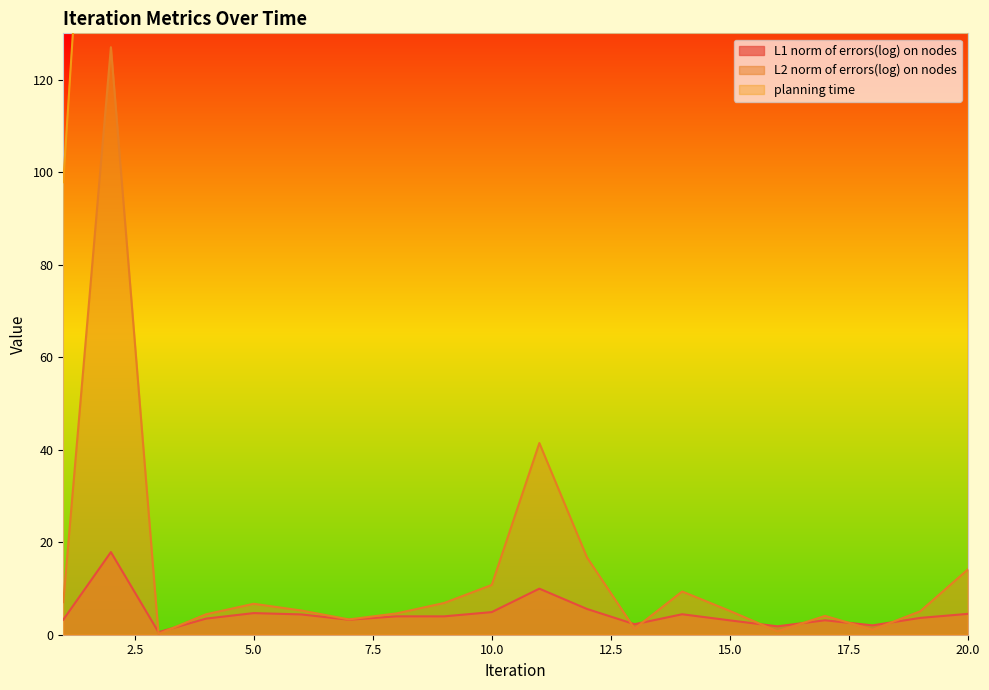

Which series has the largest total across all categories?

planning time